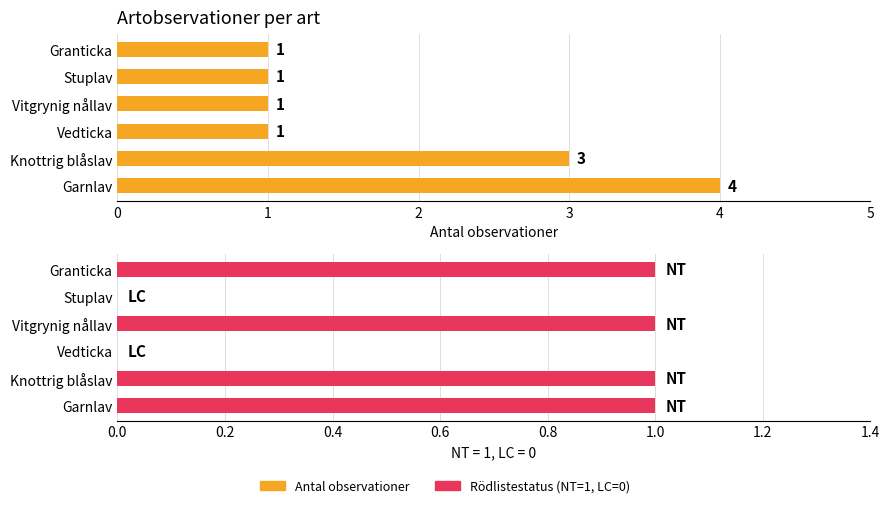

Rank the series at Vitgrynig nållav from highest to lowest value.

Antal observationer, Rödlistestatus NT (1=NT, 0=LC)